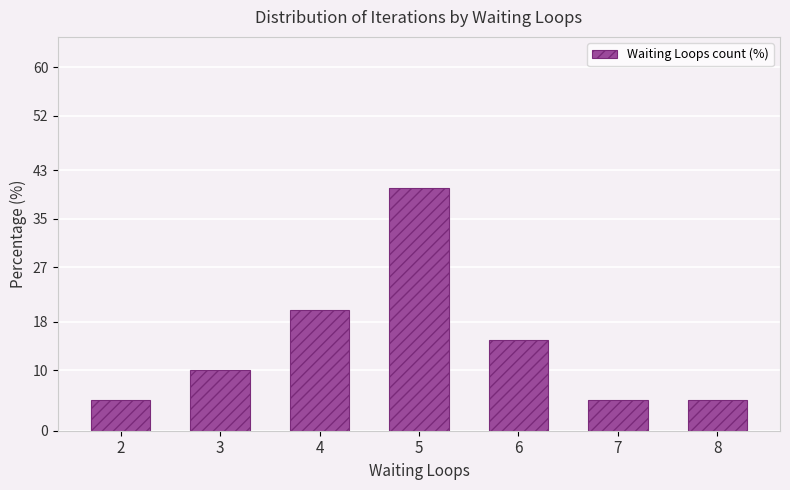

How many values are below 10?

3